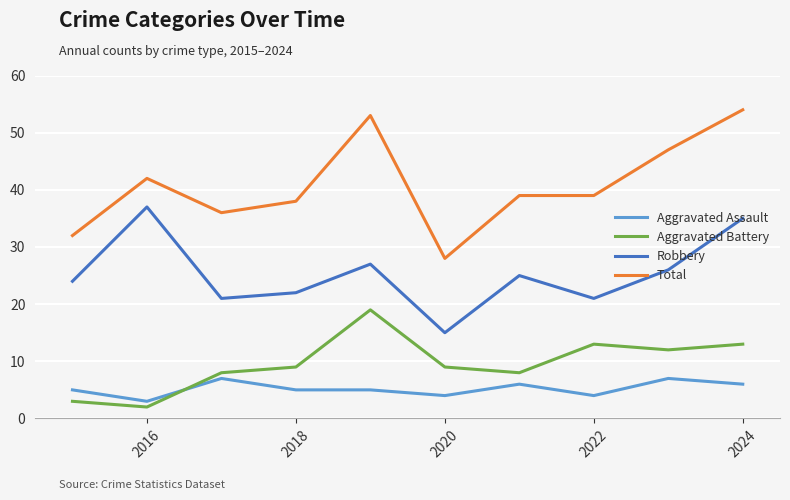

Which series has the widest spread of values?

Total